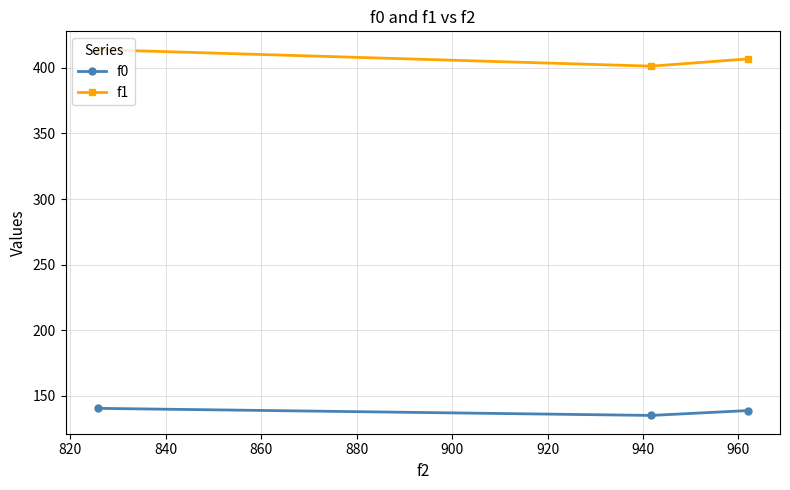

What is the maximum value shown in the chart?

413.9